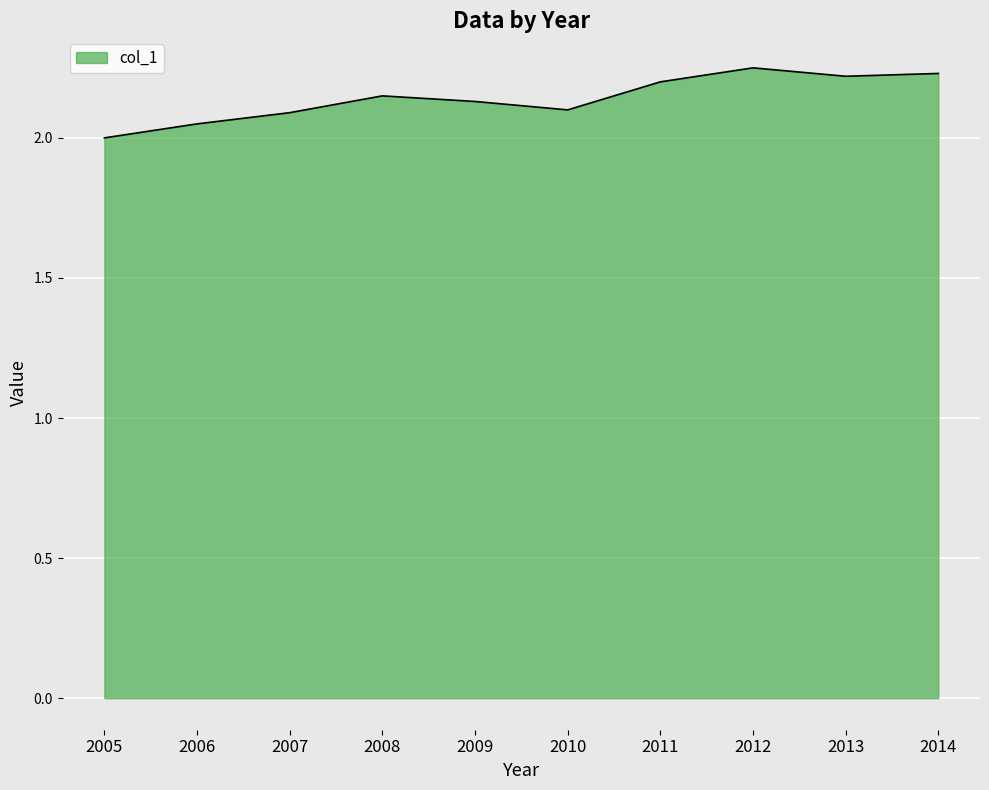

Where is the first local maximum?

2008